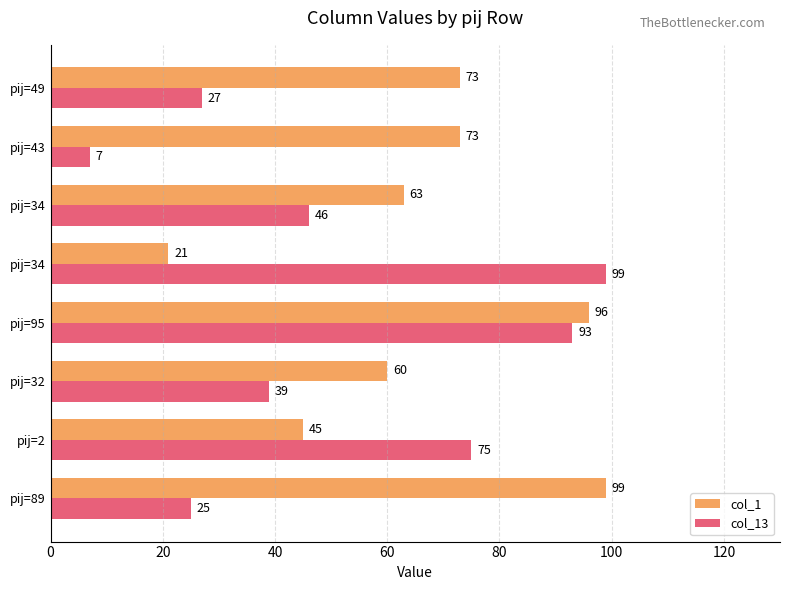

Reading left to right, list all the values displayed in this chart.

col_1: 99	45	60	96	21	63	73	73
col_13: 25	75	39	93	99	46	7	27